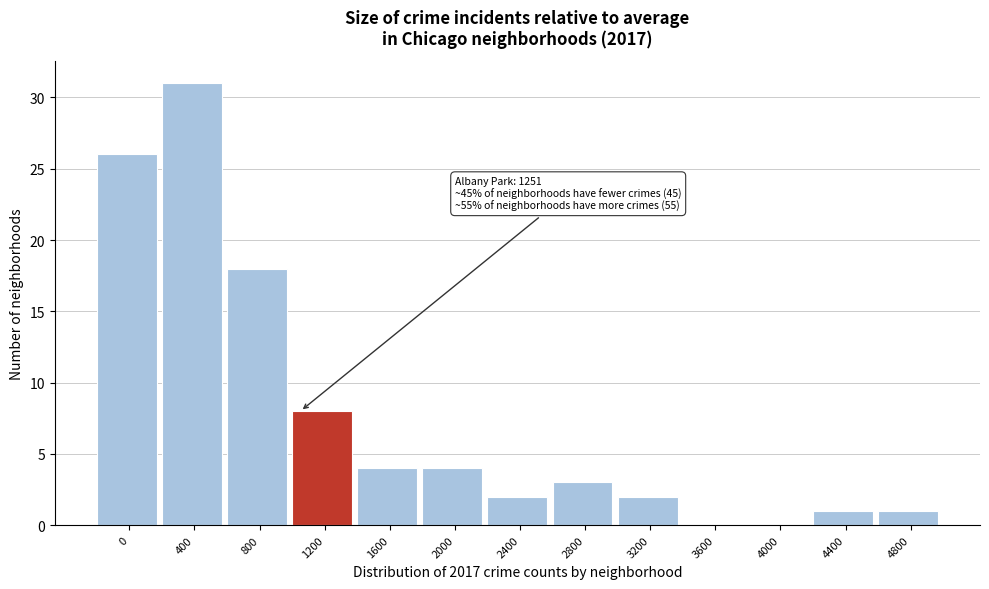

Reading right to left, transcribe all the data shown in this chart.

4800=1	4400=1	4000=0	3600=0	3200=2	2800=3	2400=2	2000=4	1600=4	1200=8	800=18	400=31	0=26